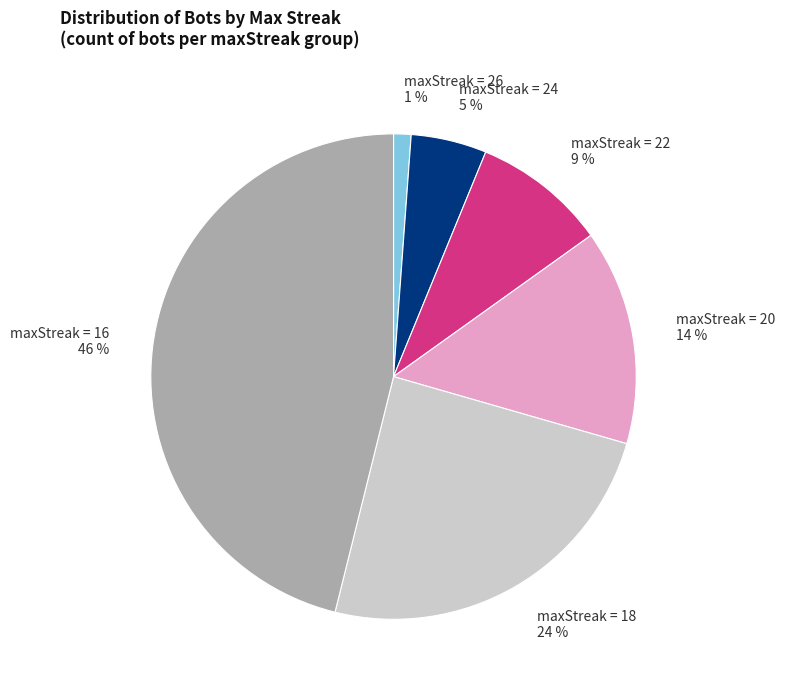

To the nearest percent, what portion does maxStreak = 16 46 % represent?

46%